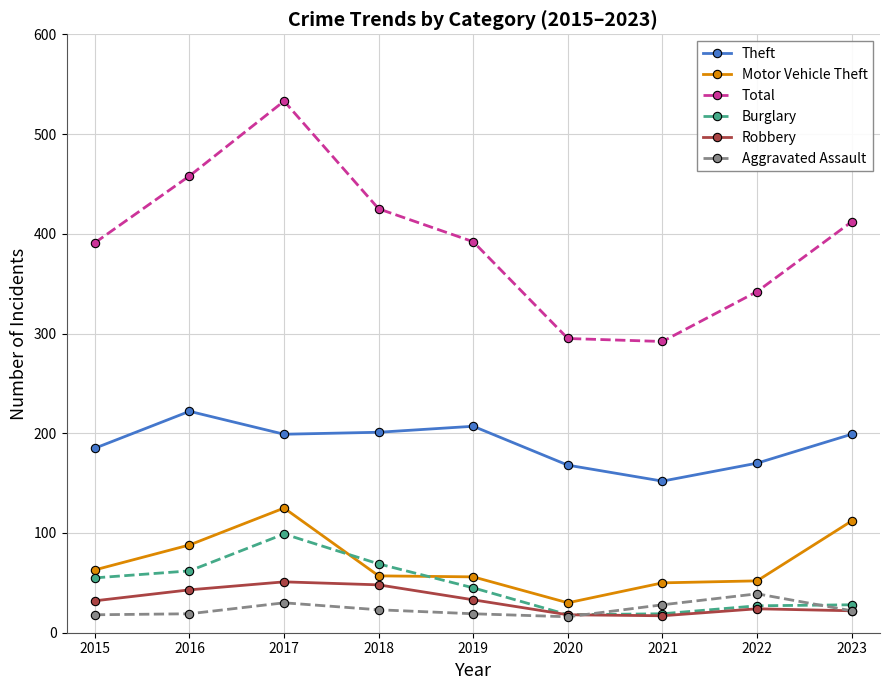

What is the average value of the Motor Vehicle Theft series?

70